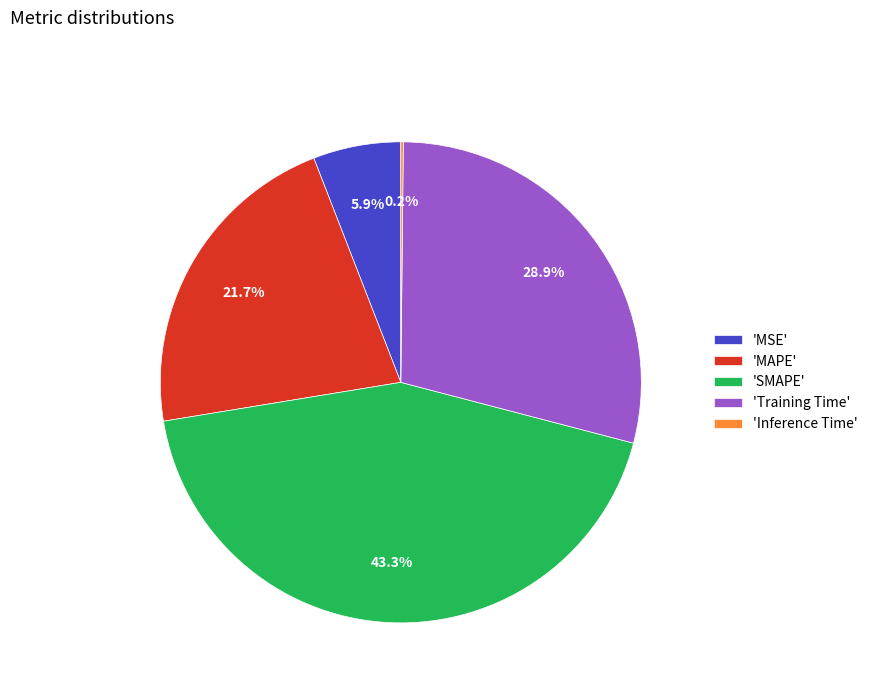

What percentage is NOT represented by 'MAPE'?

78.3%